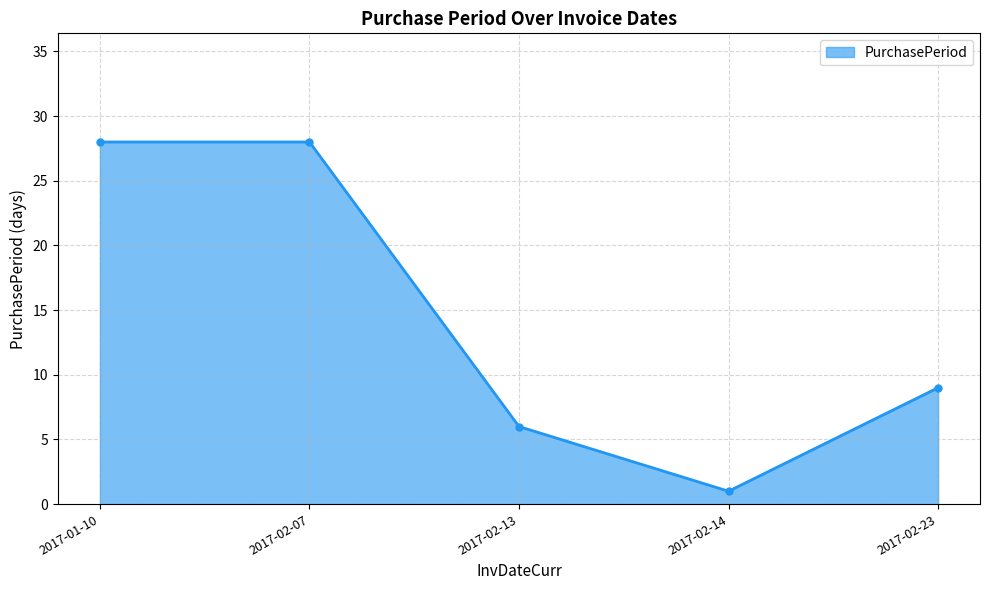

Which label corresponds to the smallest value in the chart?

2017-02-14